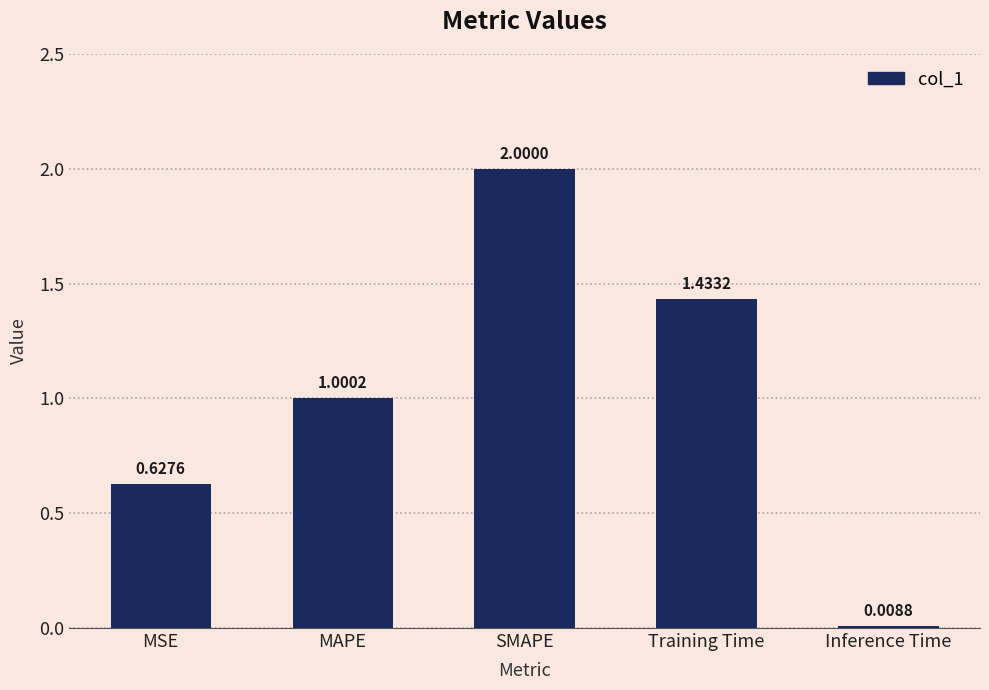

What is the change in value from Training Time to Inference Time?

-1.4